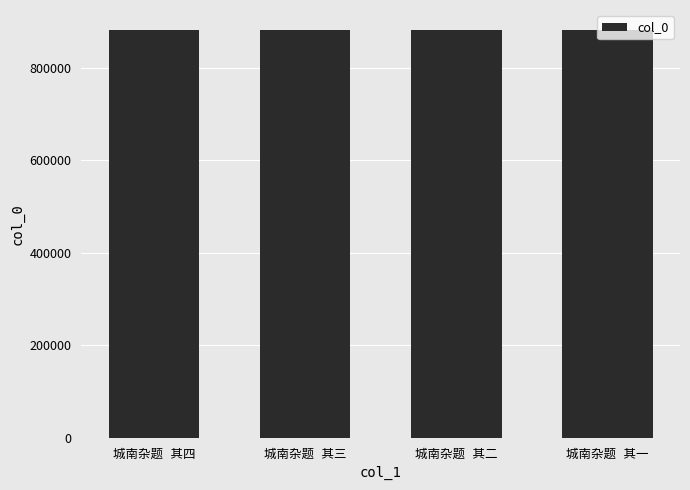

What is the value of the 4th bar from the left?

880409